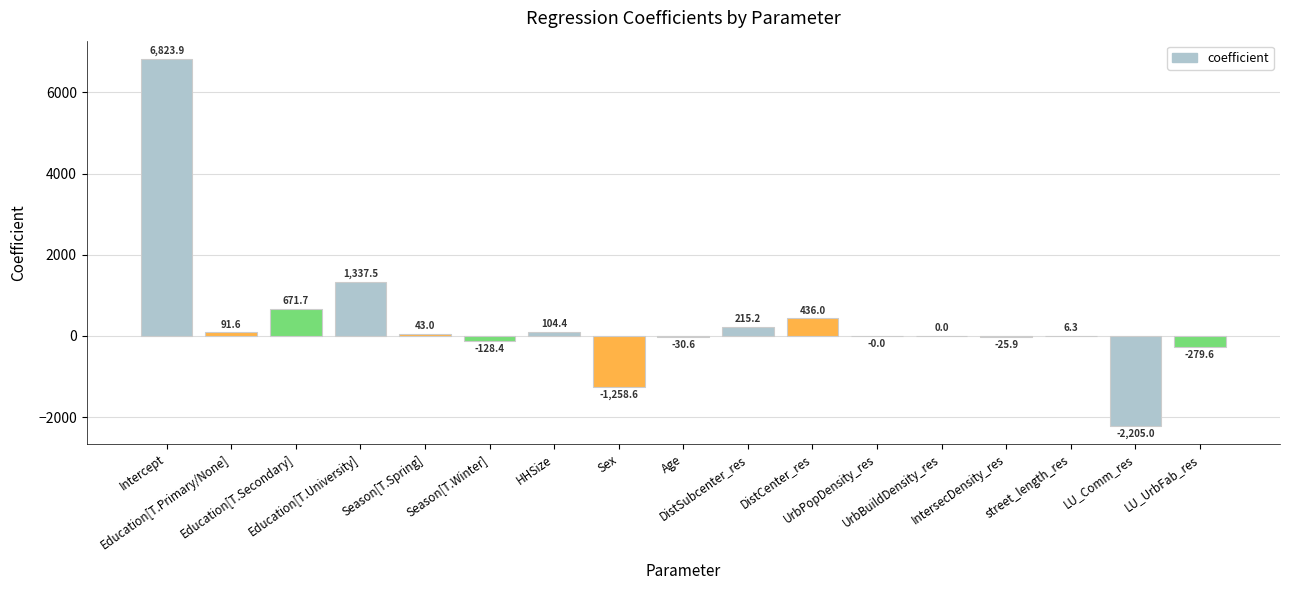

Is it true that the value at Education[T.University] is 1337.5?

True